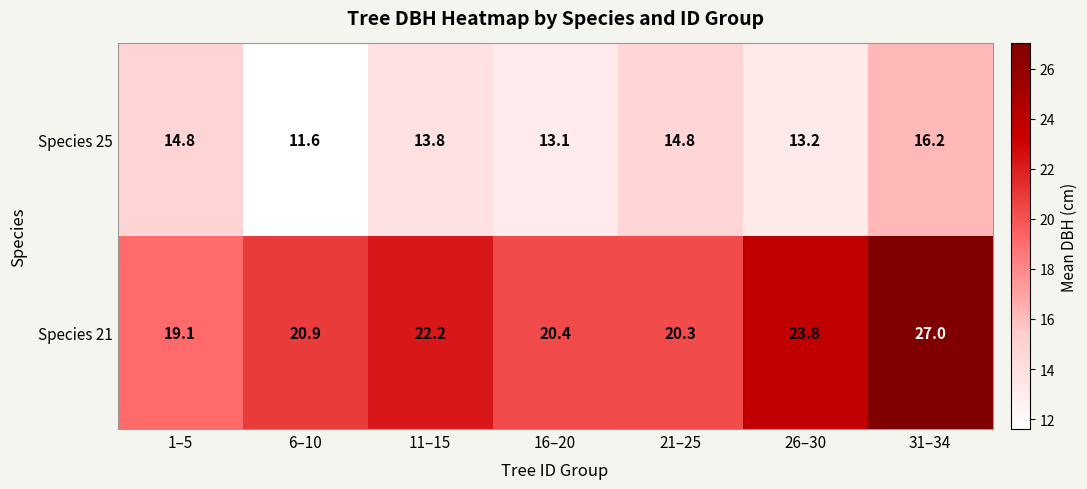

How many values in the Species 25 series are below 13?

1